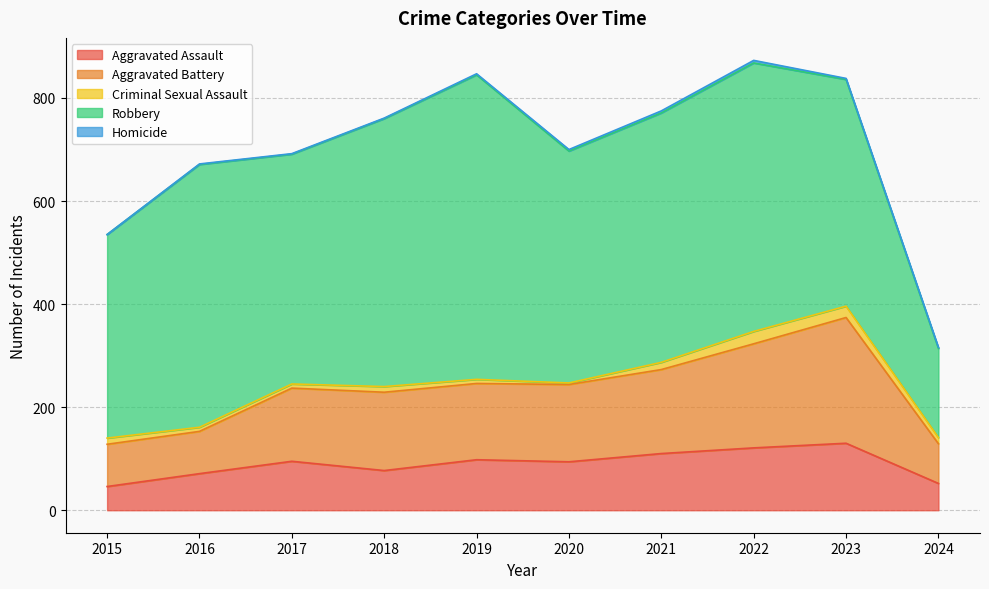

True or false: Criminal Sexual Assault and Aggravated Battery cross at least once.

False